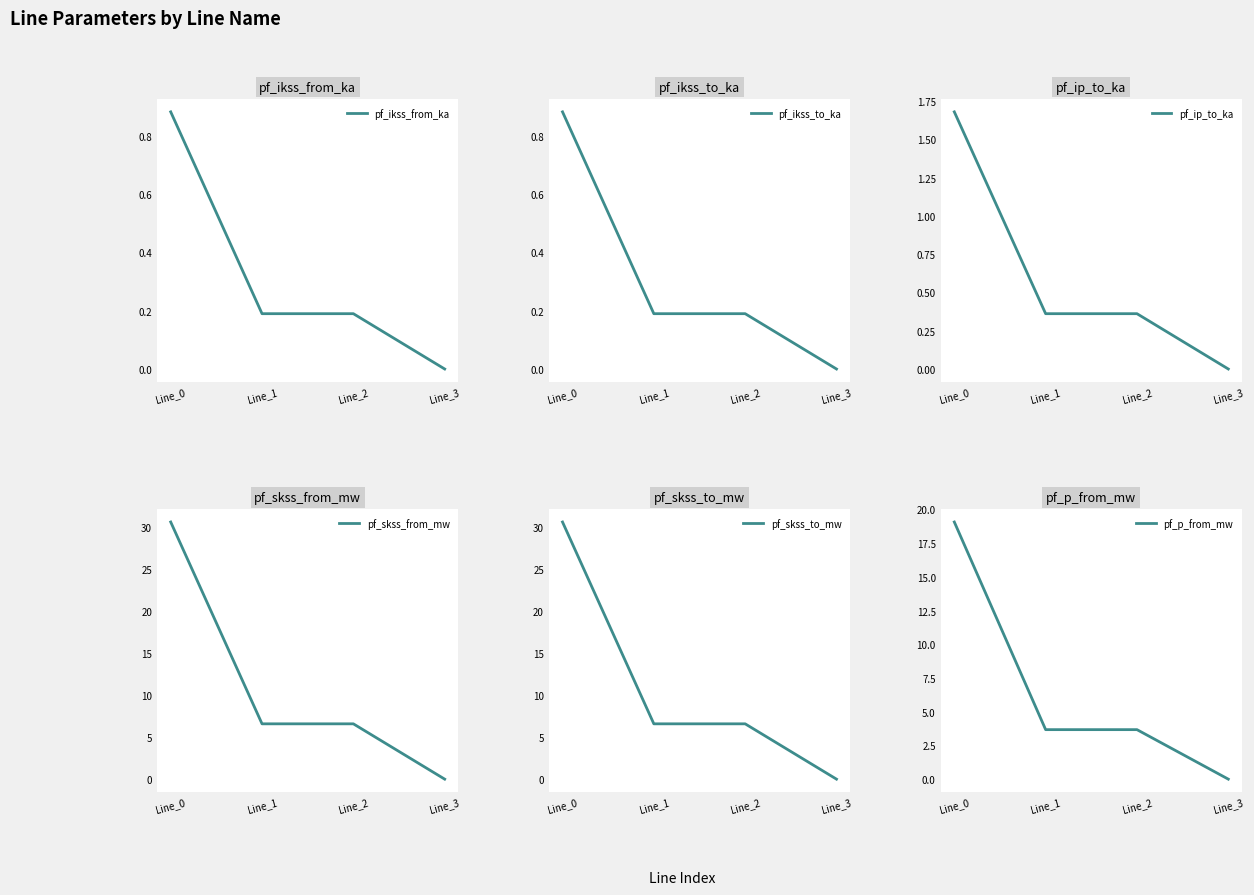

What is the value of the pf_ikss_from_ka point at the 2nd from the left?

0.2